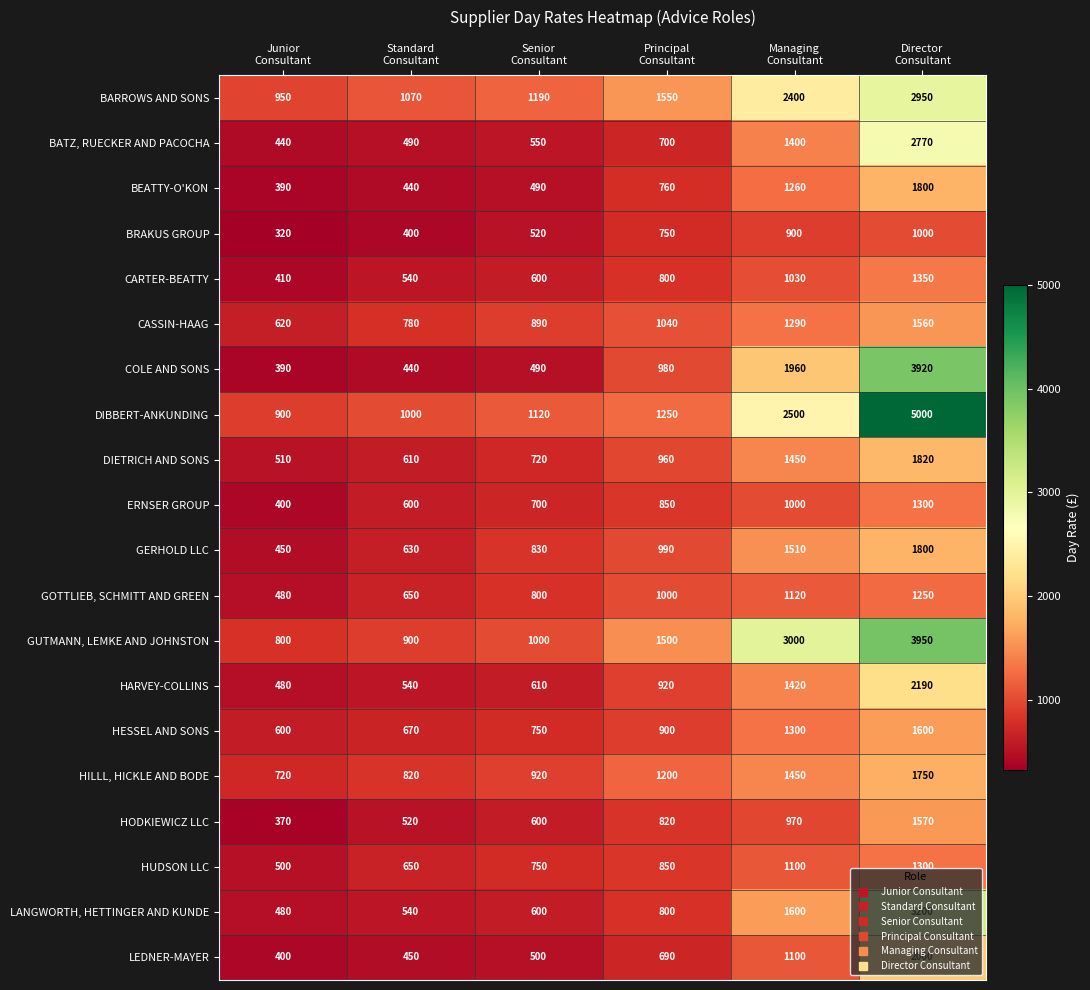

Which category has the highest value across all series?

Director
Consultant